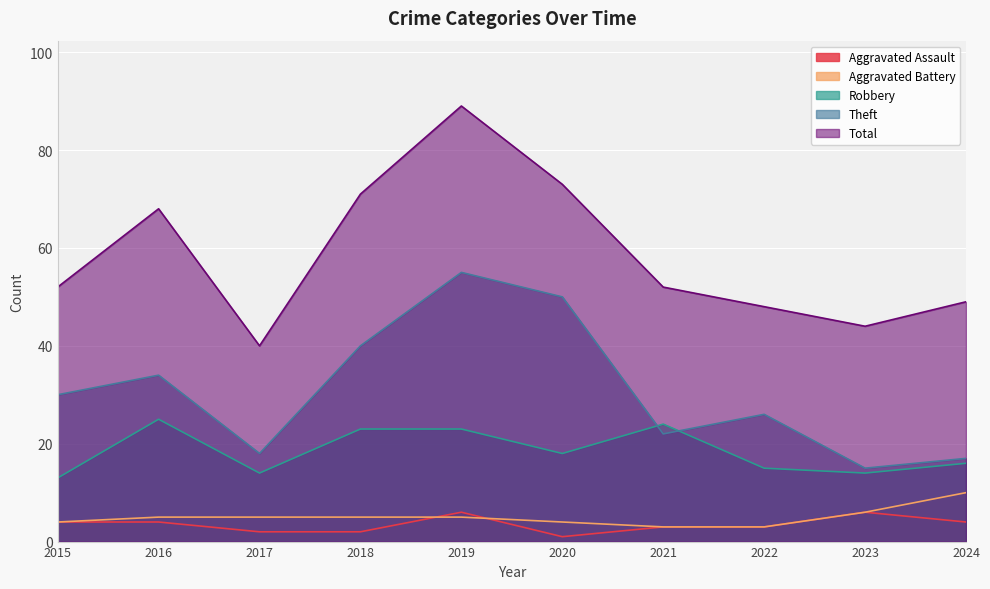

What is the smallest value displayed?

1